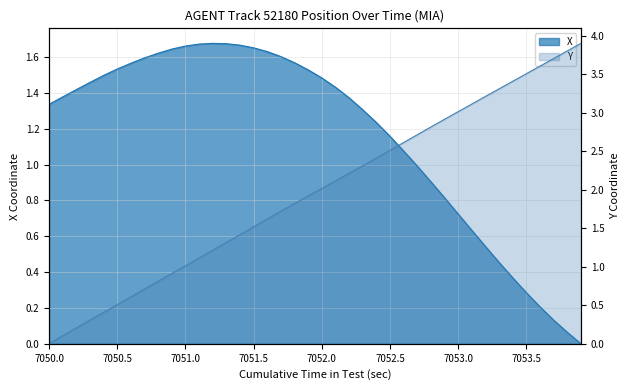

Does the chart have visible grid lines?

Yes